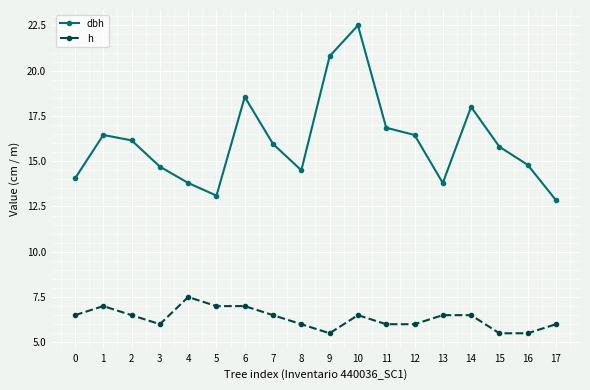

List the series in order of their overall mean, lowest first.

h, dbh